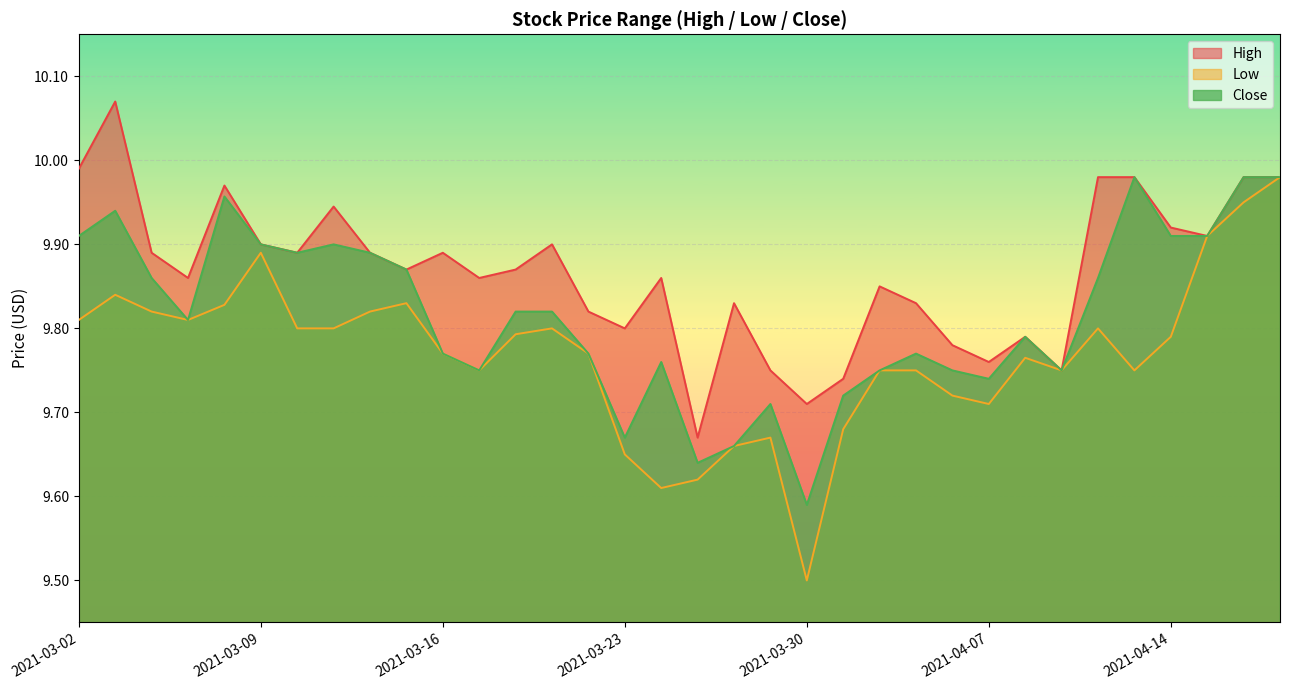

At 2021-03-30, list the series in order from smallest to largest.

Low, Close, High